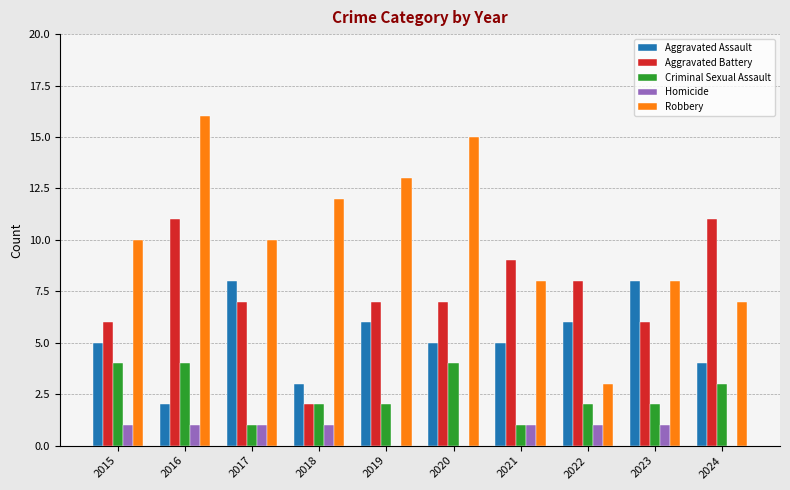

Reading right to left, what are all the values shown in this chart?

Aggravated Assault: 2024=4	2023=8	2022=6	2021=5	2020=5	2019=6	2018=3	2017=8	2016=2	2015=5
Aggravated Battery: 2024=11	2023=6	2022=8	2021=9	2020=7	2019=7	2018=2	2017=7	2016=11	2015=6
Criminal Sexual Assault: 2024=3	2023=2	2022=2	2021=1	2020=4	2019=2	2018=2	2017=1	2016=4	2015=4
Homicide: 2024=0	2023=1	2022=1	2021=1	2020=0	2019=0	2018=1	2017=1	2016=1	2015=1
Robbery: 2024=7	2023=8	2022=3	2021=8	2020=15	2019=13	2018=12	2017=10	2016=16	2015=10